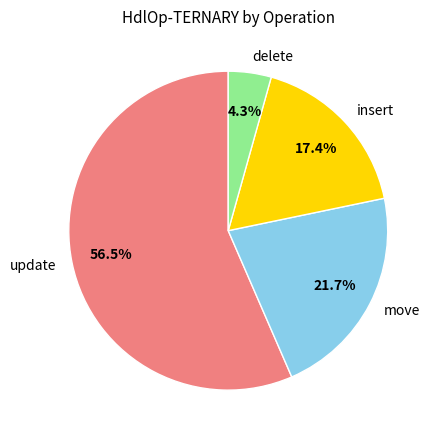

To the nearest percent, what portion does move represent?

22%